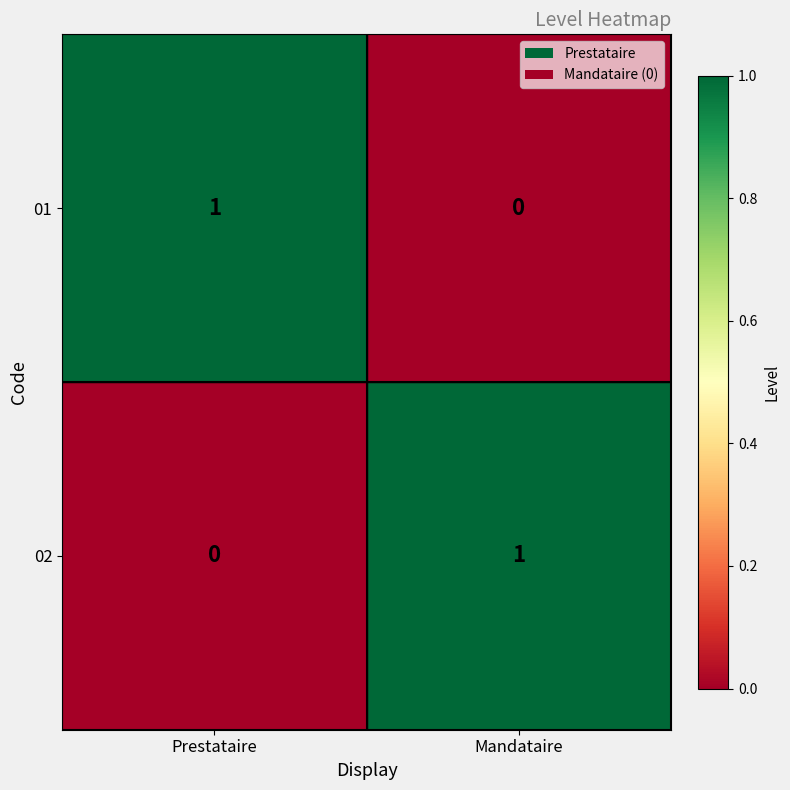

The 01 series shows 0 at Prestataire. True or false?

False